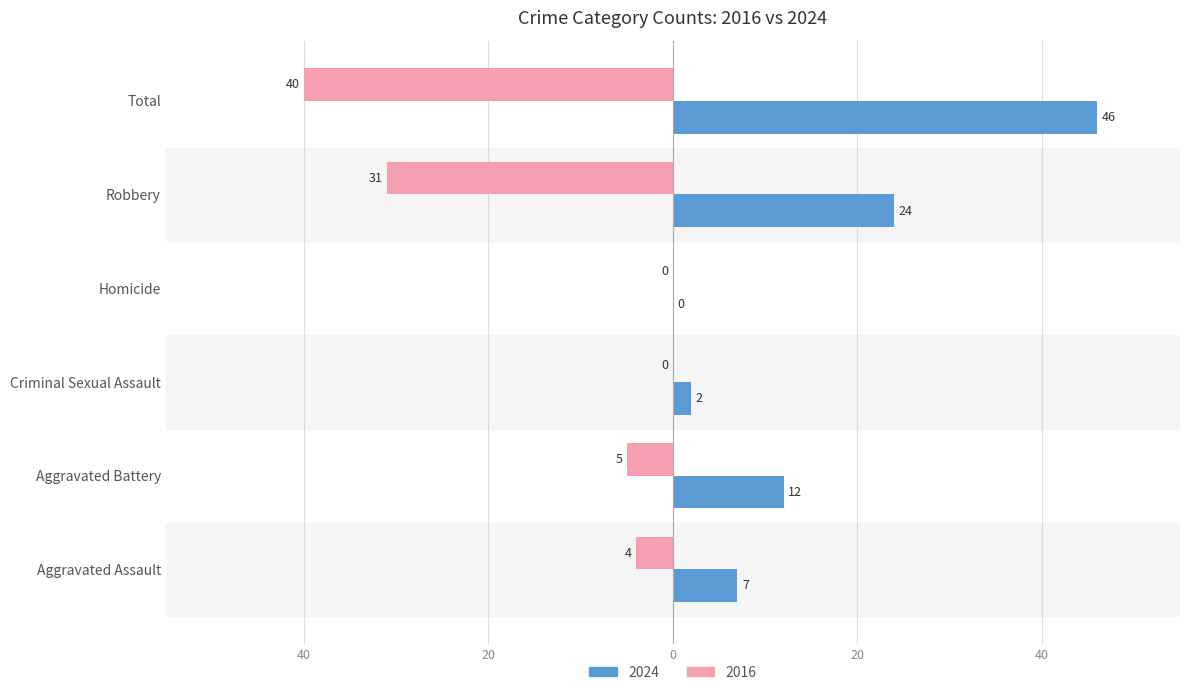

The 2024 series shows 14 at Homicide. True or false?

False